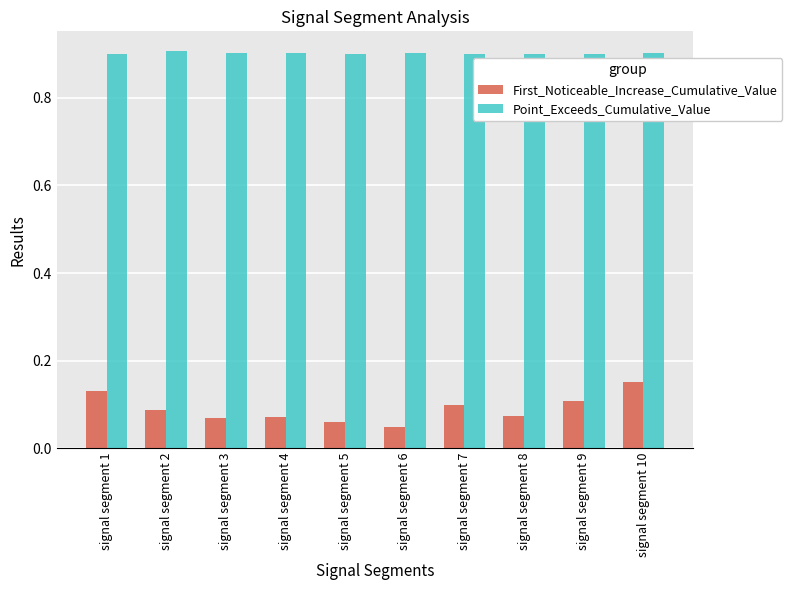

The value of Point_Exceeds_Cumulative_Value at signal segment 2 is 1.2. True or false?

False